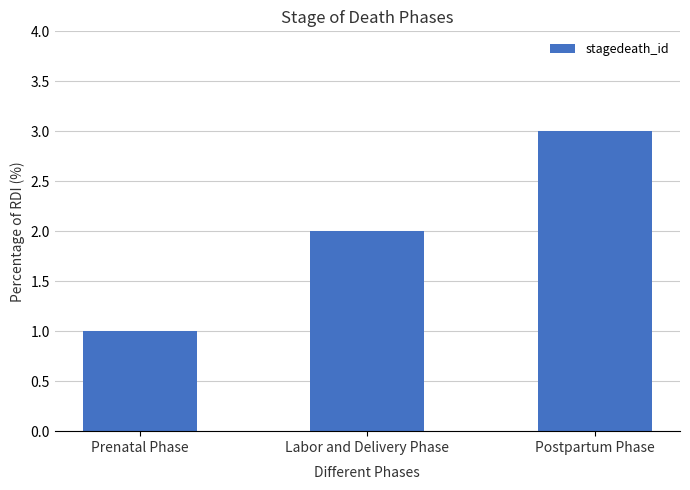

Which has a higher value, Labor and Delivery Phase or Postpartum Phase?

Postpartum Phase